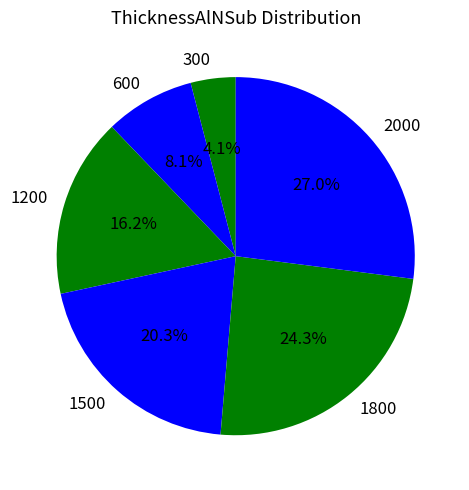

Count the number of slices in the pie.

6